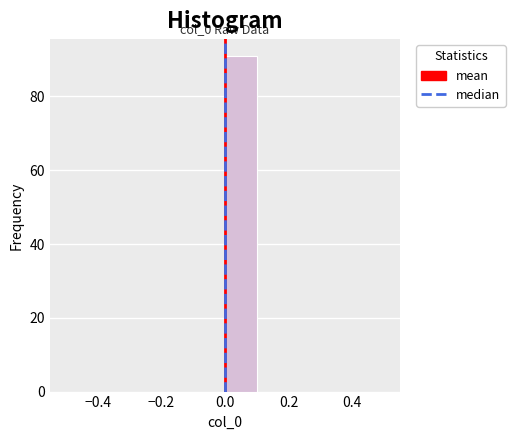

Which range on the x-axis has the tallest bar?

0.0 to 0.1